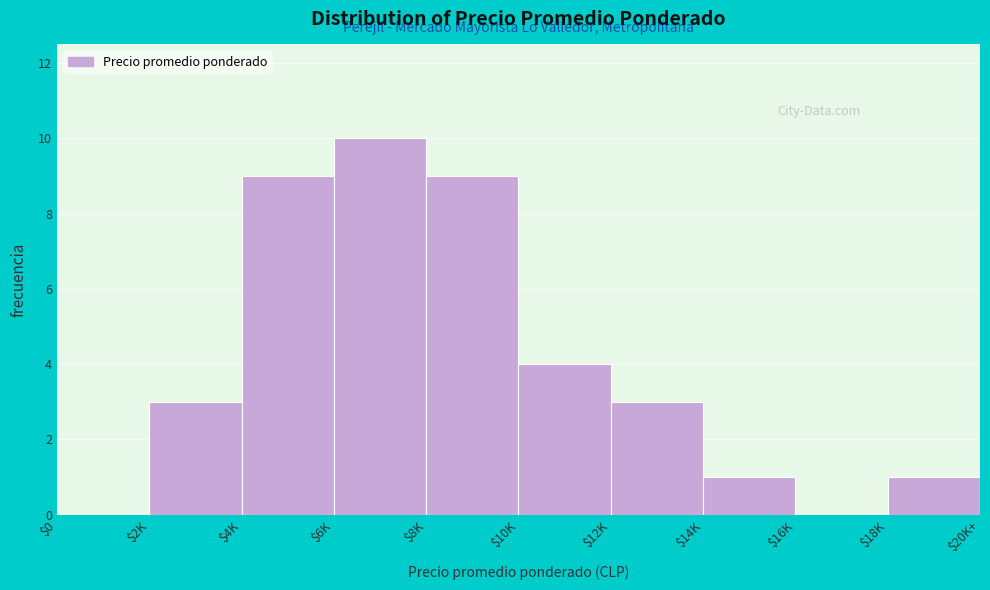

True or false: the data shows 4 at $10K.

True